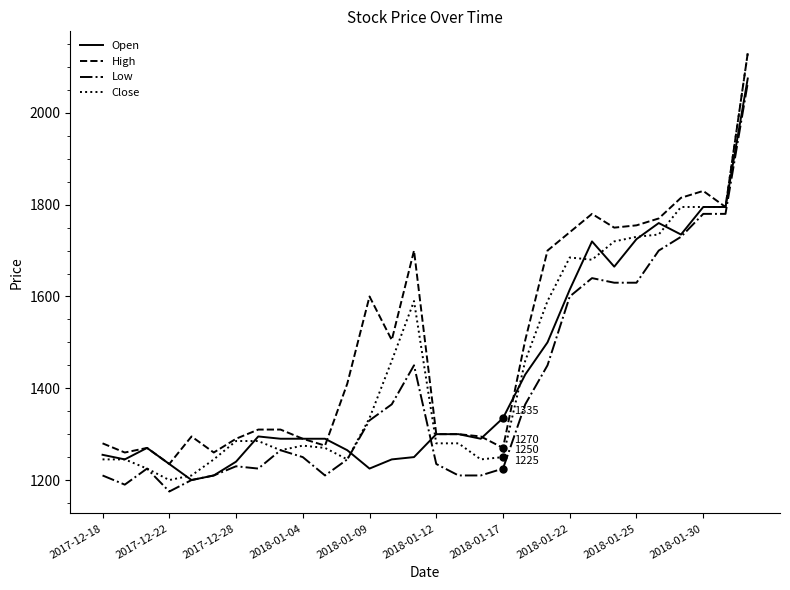

What is the greatest value displayed?

2130